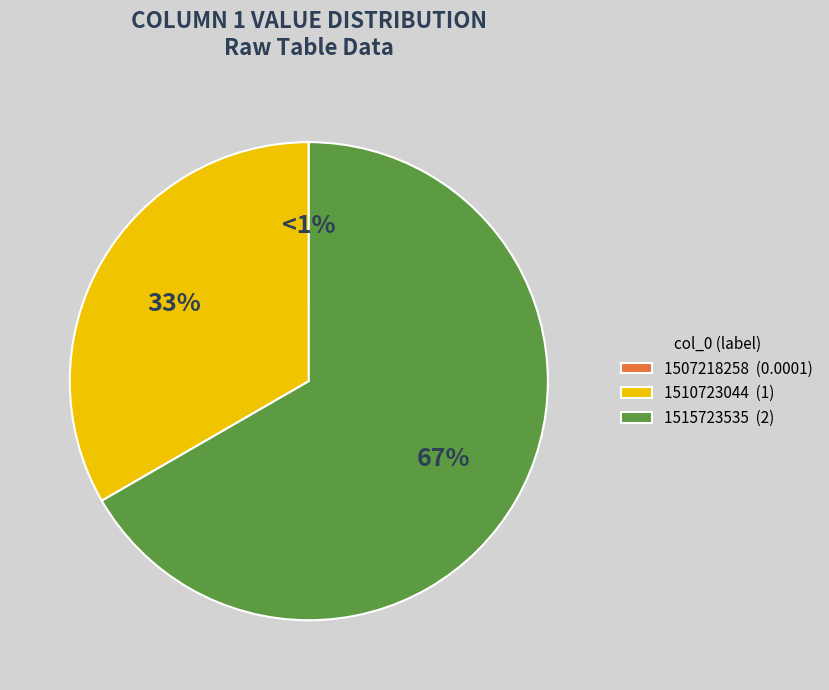

Is the sum of 1507218258 and 1510723044 greater than half?

No